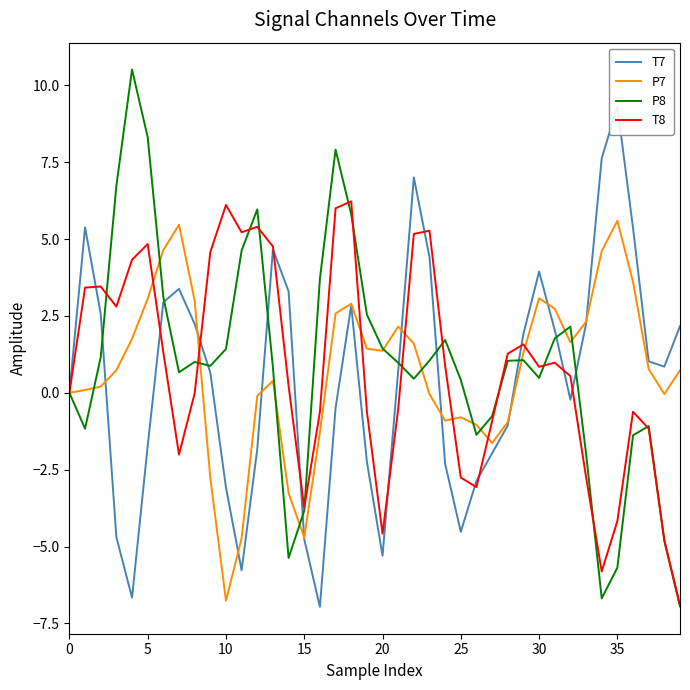

At which label does P7 reach its minimum?

10